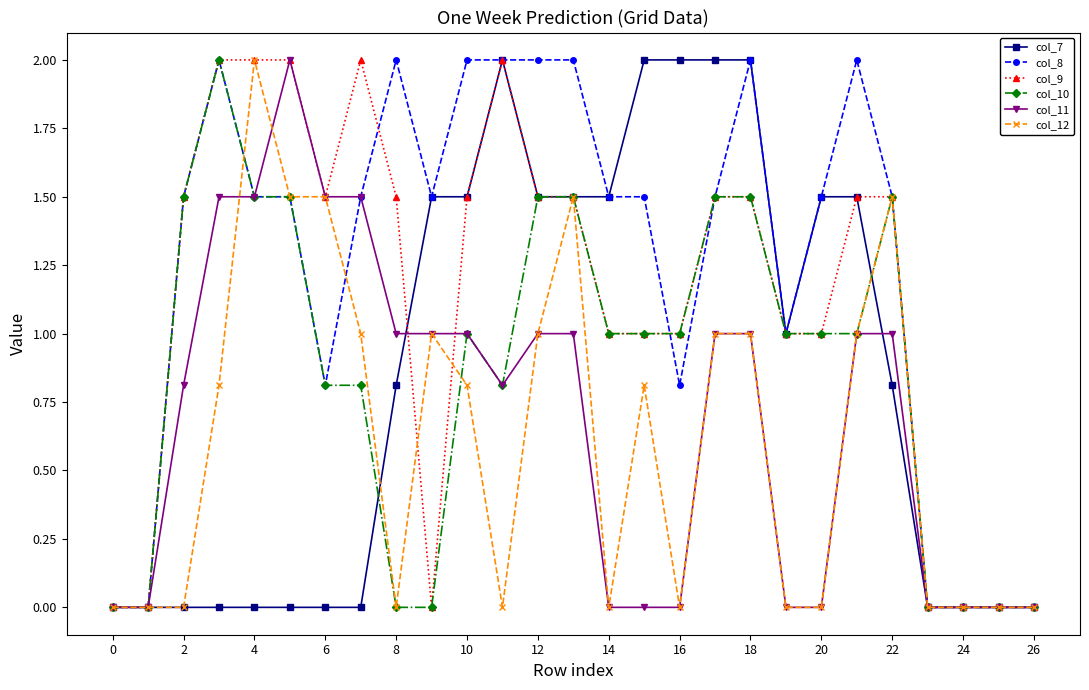

How many data points does each series have?

27